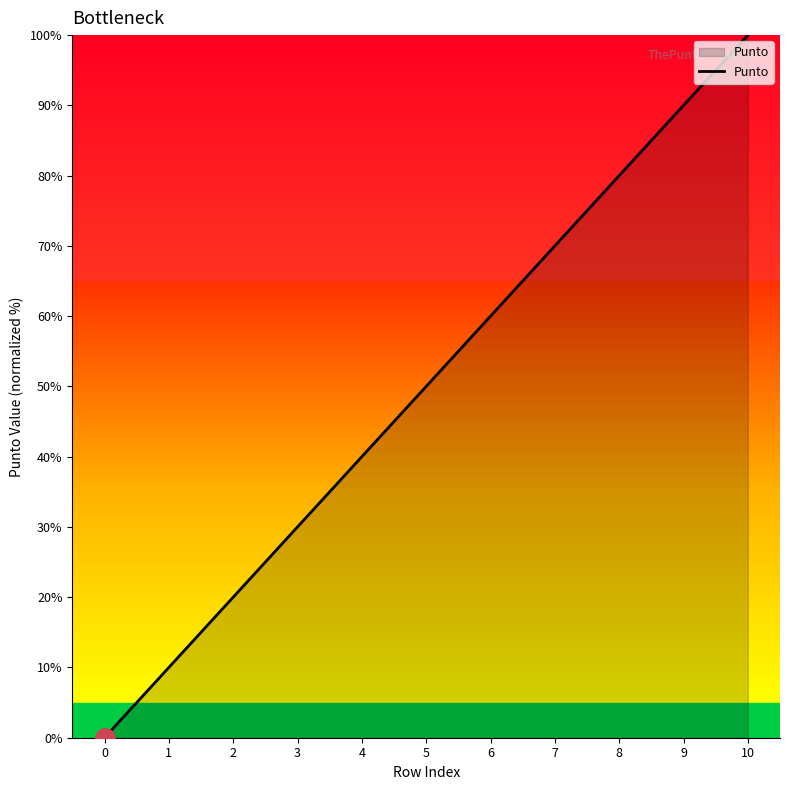

Rank the categories by value from highest to lowest.

10, 9, 8, 7, 6, 5, 4, 3, 2, 1, 0